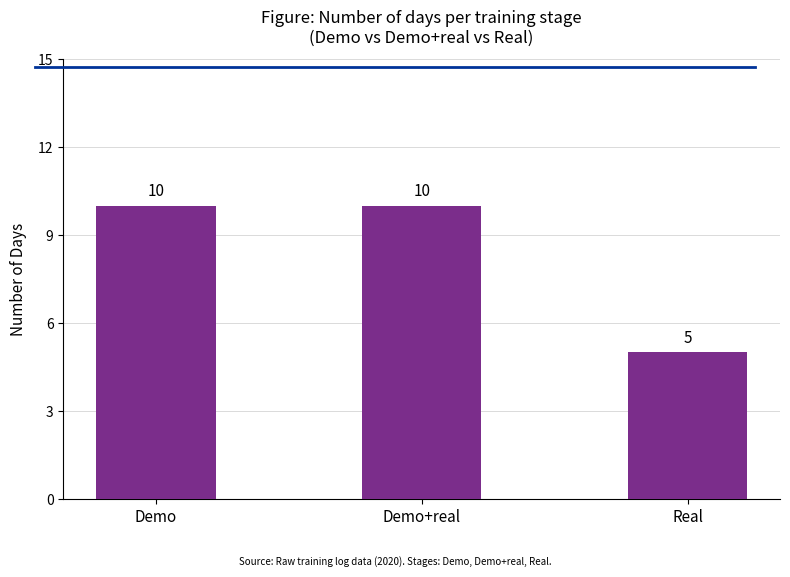

What is the difference between the second highest and minimum values?

5